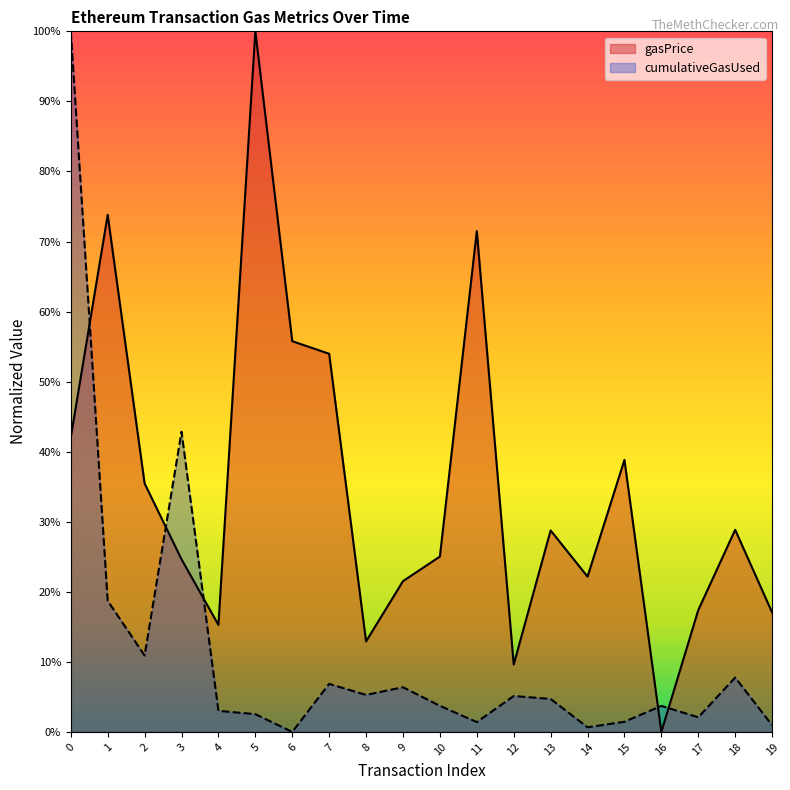

At which label is gasPrice closest to 0?

16